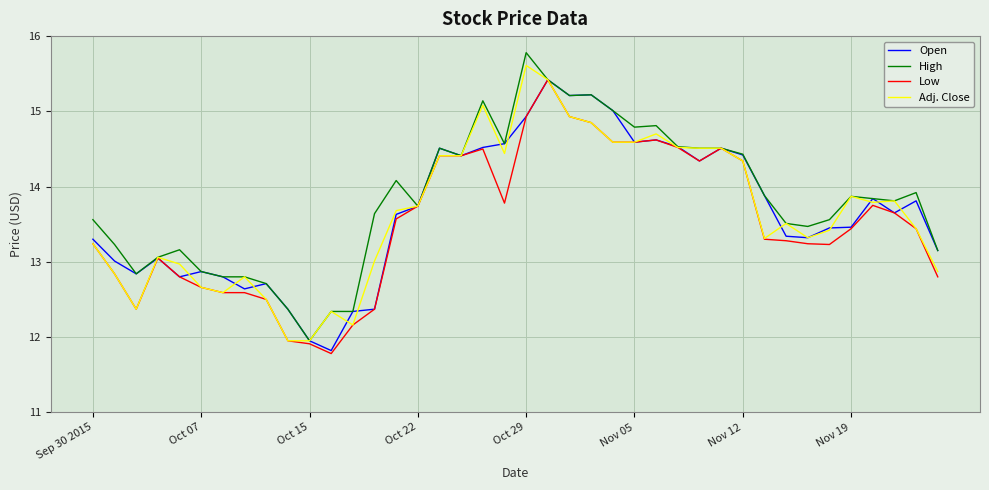

What is the minimum value shown in the chart?

11.8